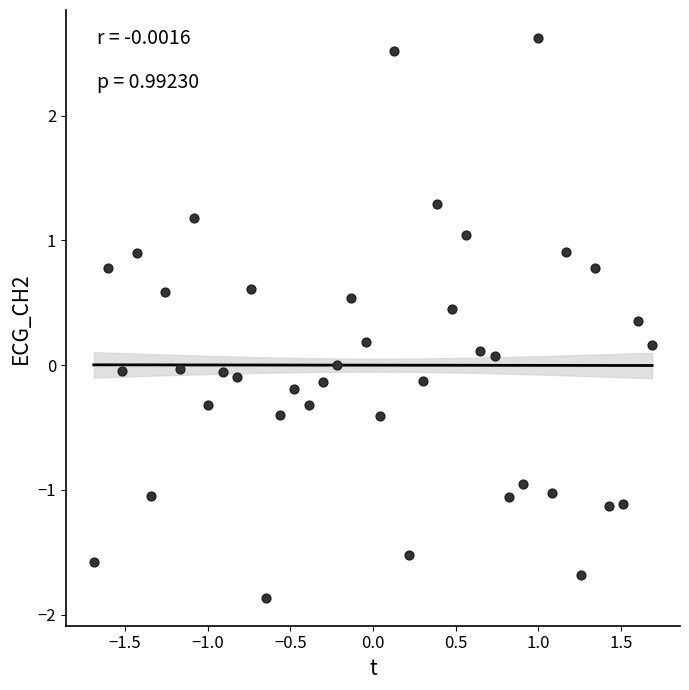

What is the range of X values (max minus min)?

3.4